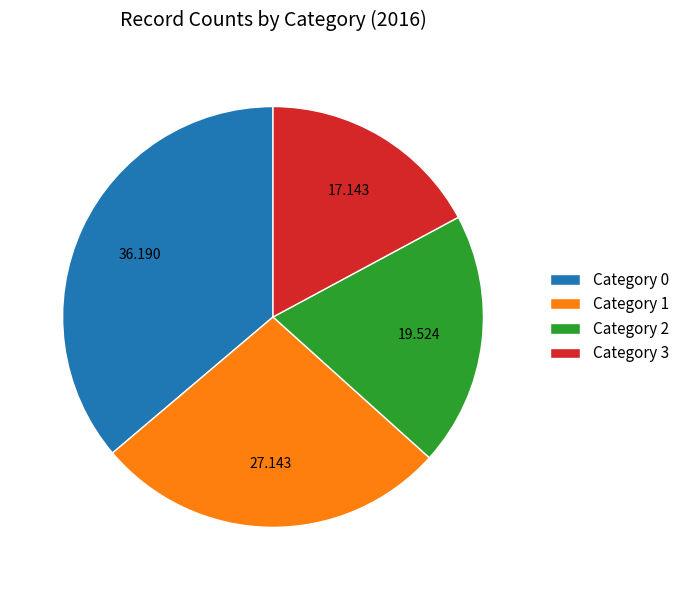

Combined, do Category 0 and Category 3 account for over 50%?

Yes